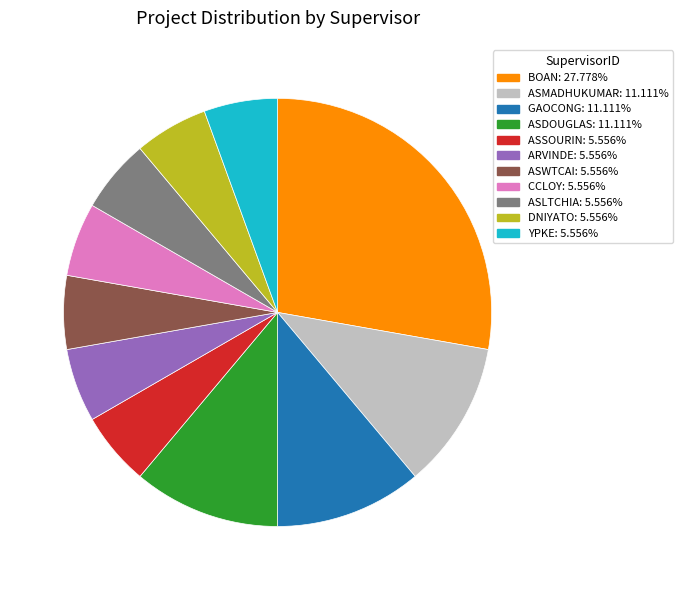

How many segments does this pie chart have?

11